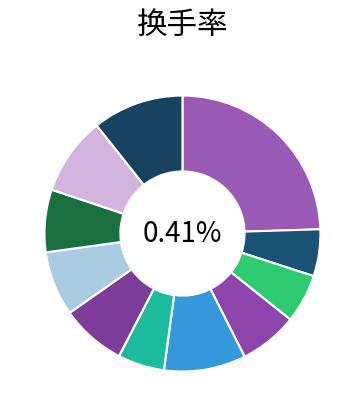

Count the number of slices in the pie.

11